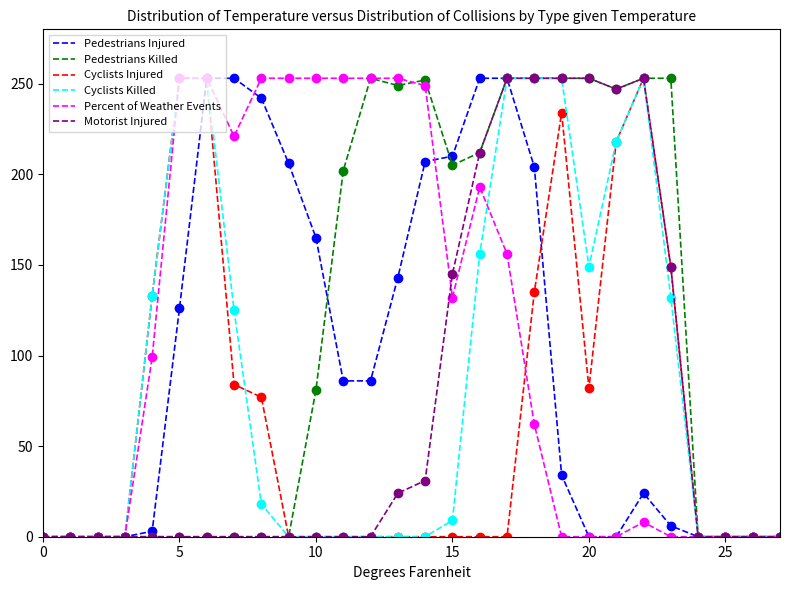

What is the greatest value displayed?

253